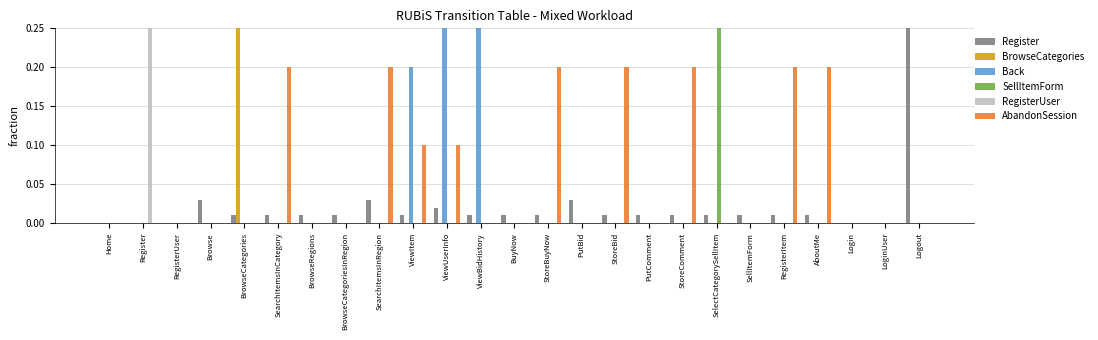

The RegisterUser series shows 0.5 at RegisterUser. True or false?

False